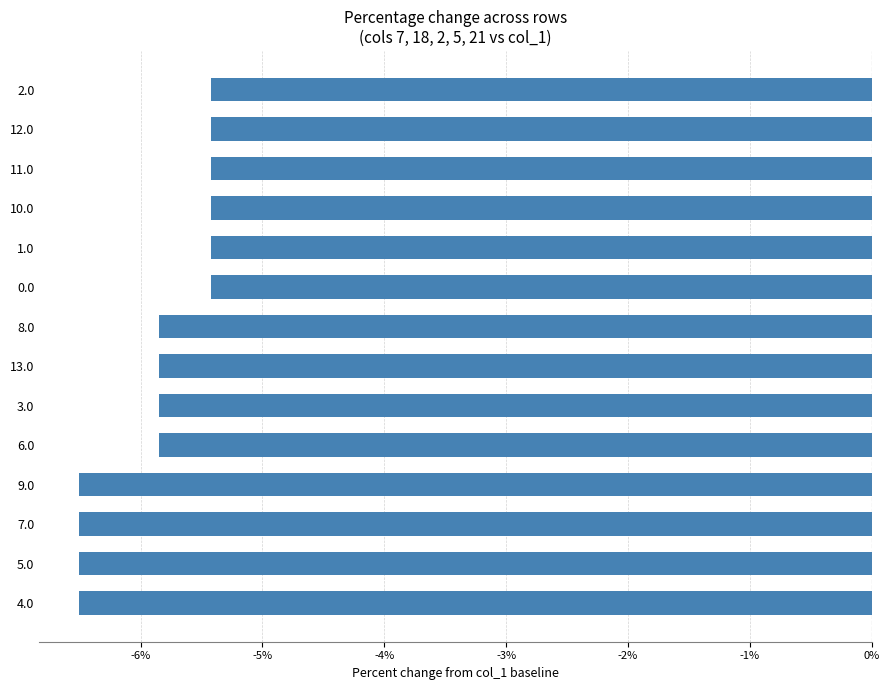

What is the maximum value shown in the chart?

-5.4